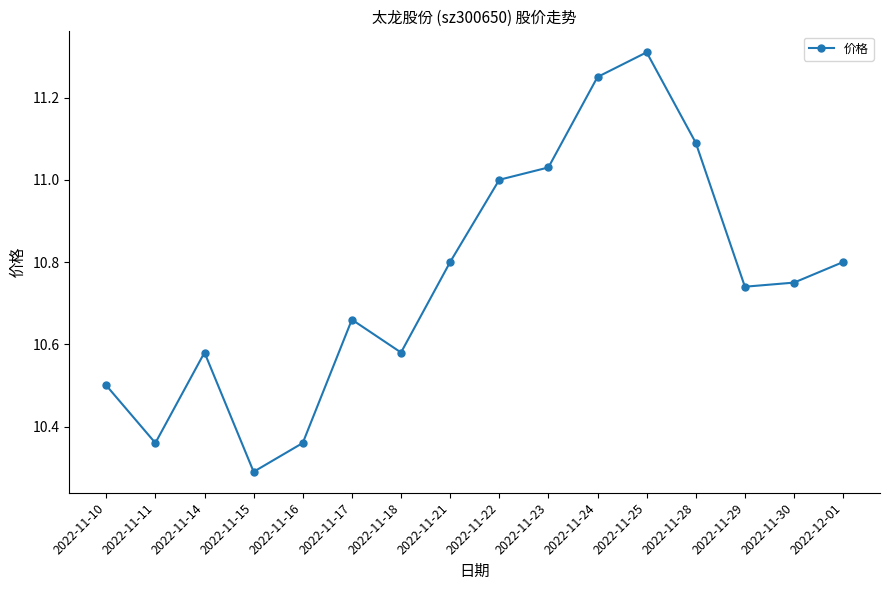

What is the sum of all values?

172.1